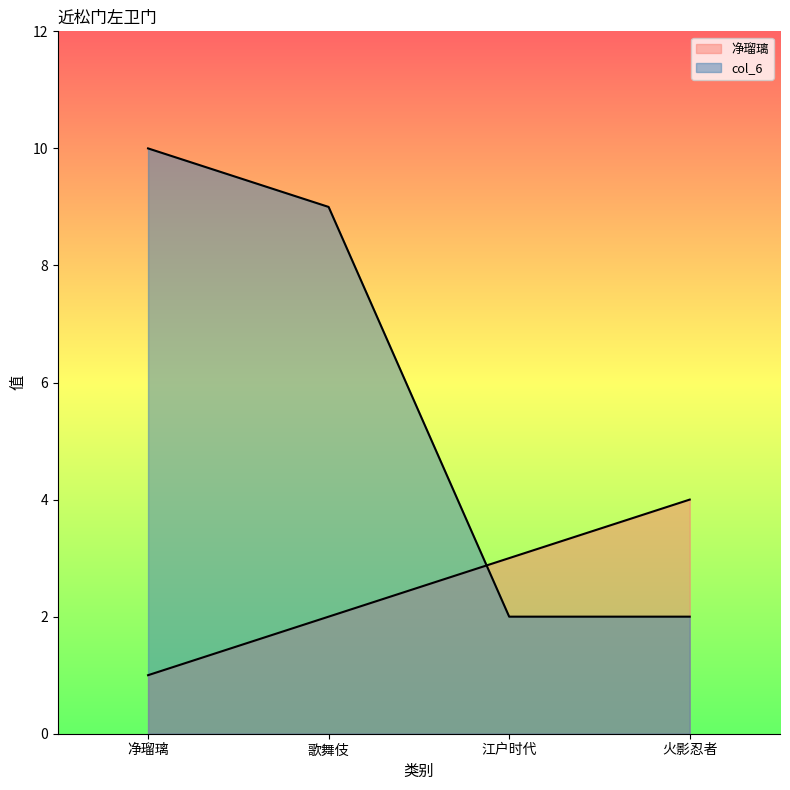

The col_6 series shows 1 at 江户时代. True or false?

False